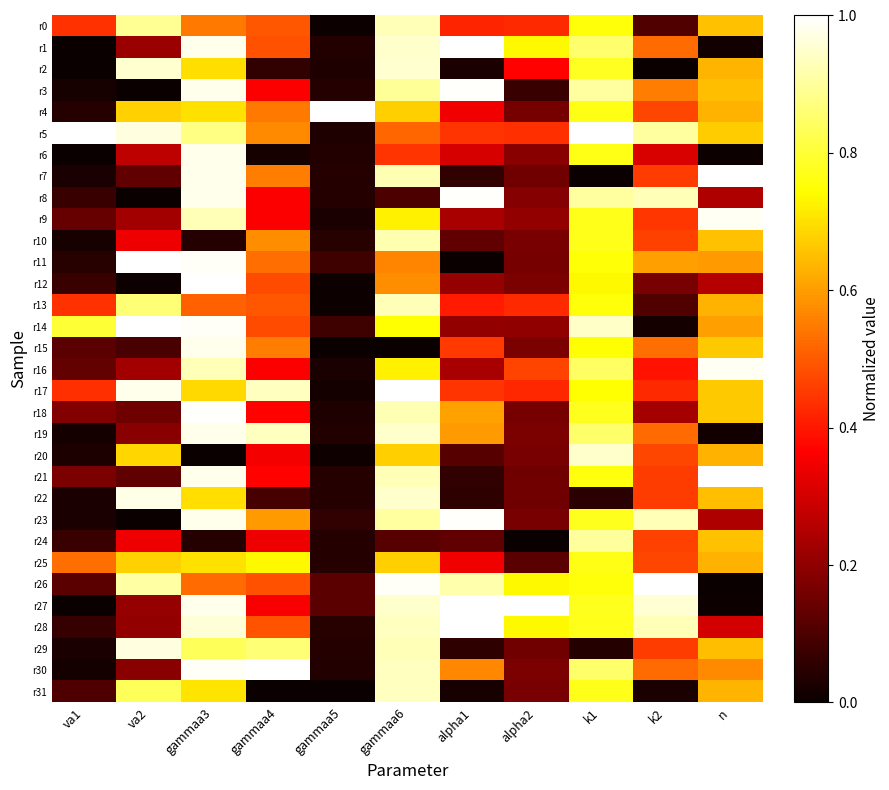

Between va2 and alpha2, which series saw the biggest shift?

r11